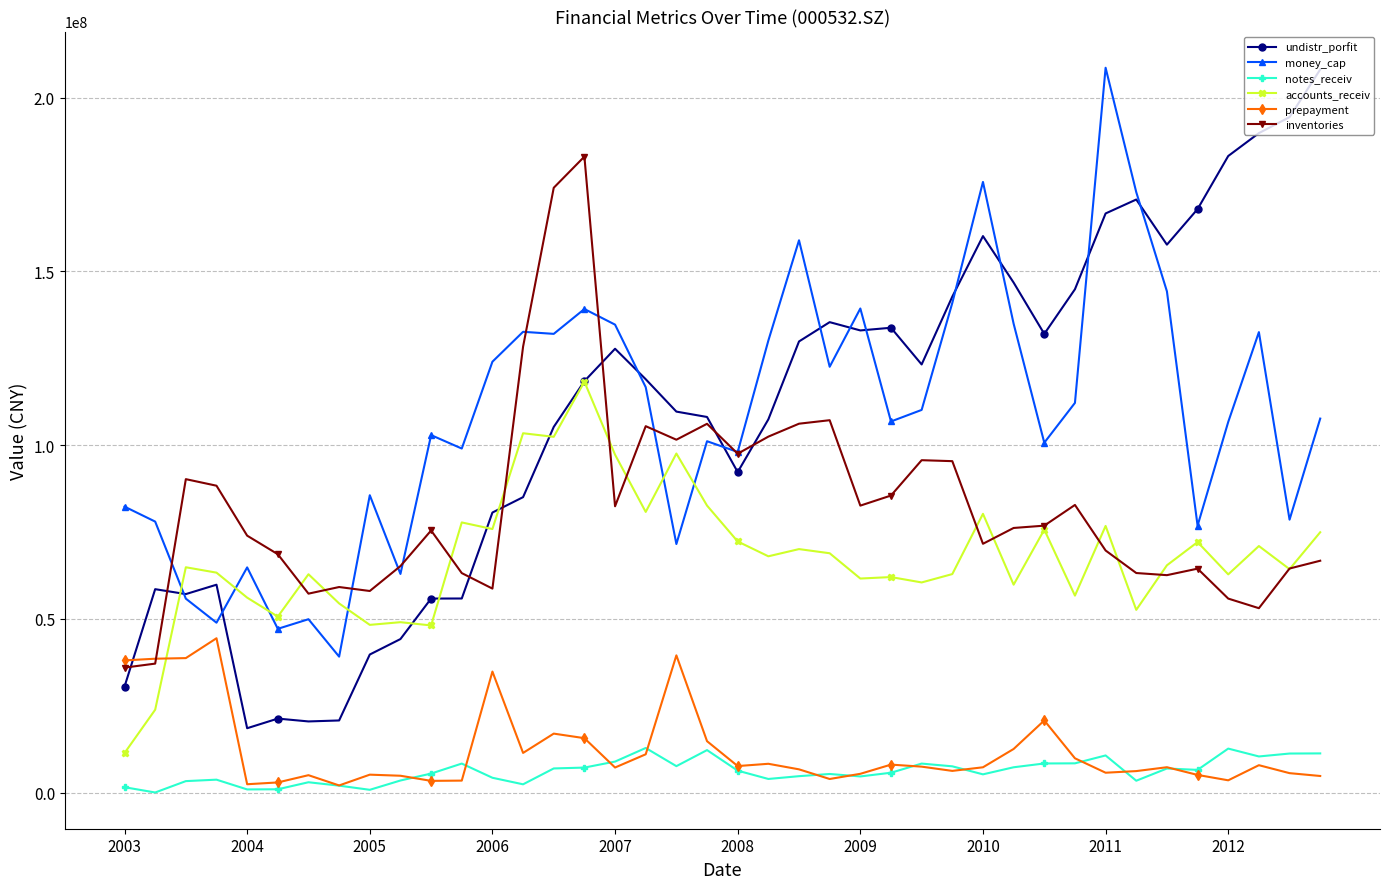

What is the value of the inventories point at the 1st from the left?

35984498.0